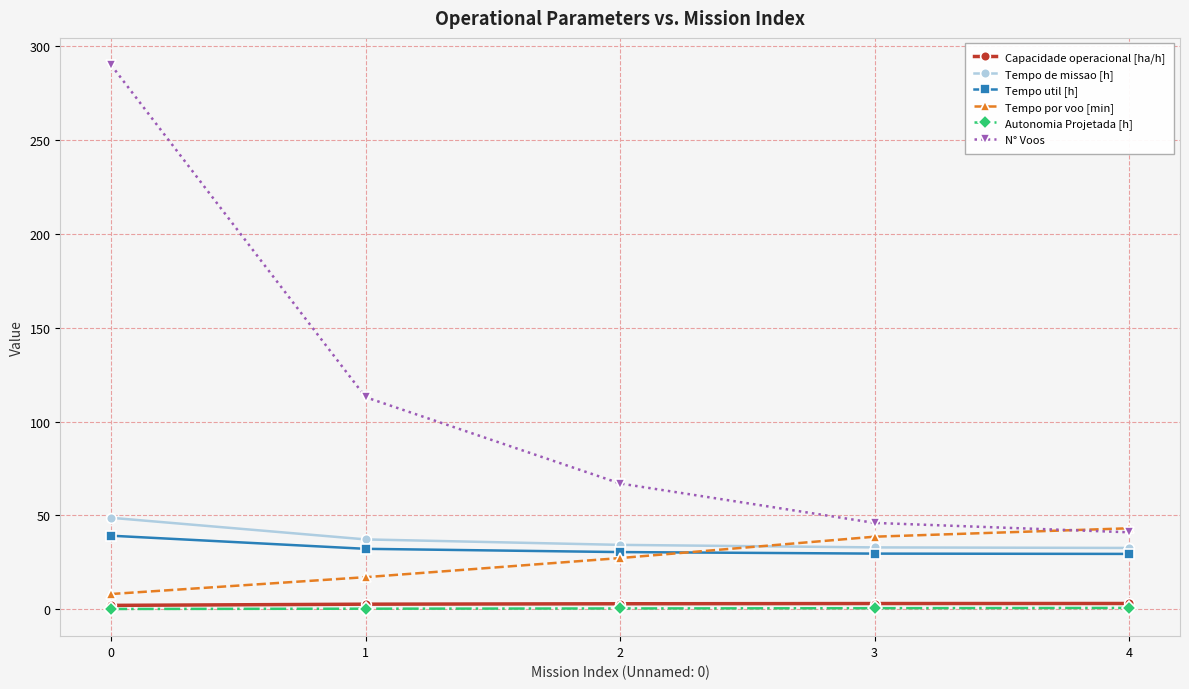

What is the difference between the highest and lowest values at 1?

112.7